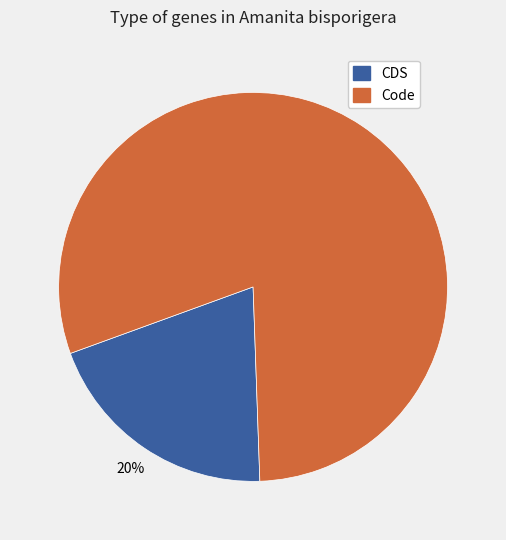

Do CDS and Code together represent more than half of the pie?

Yes